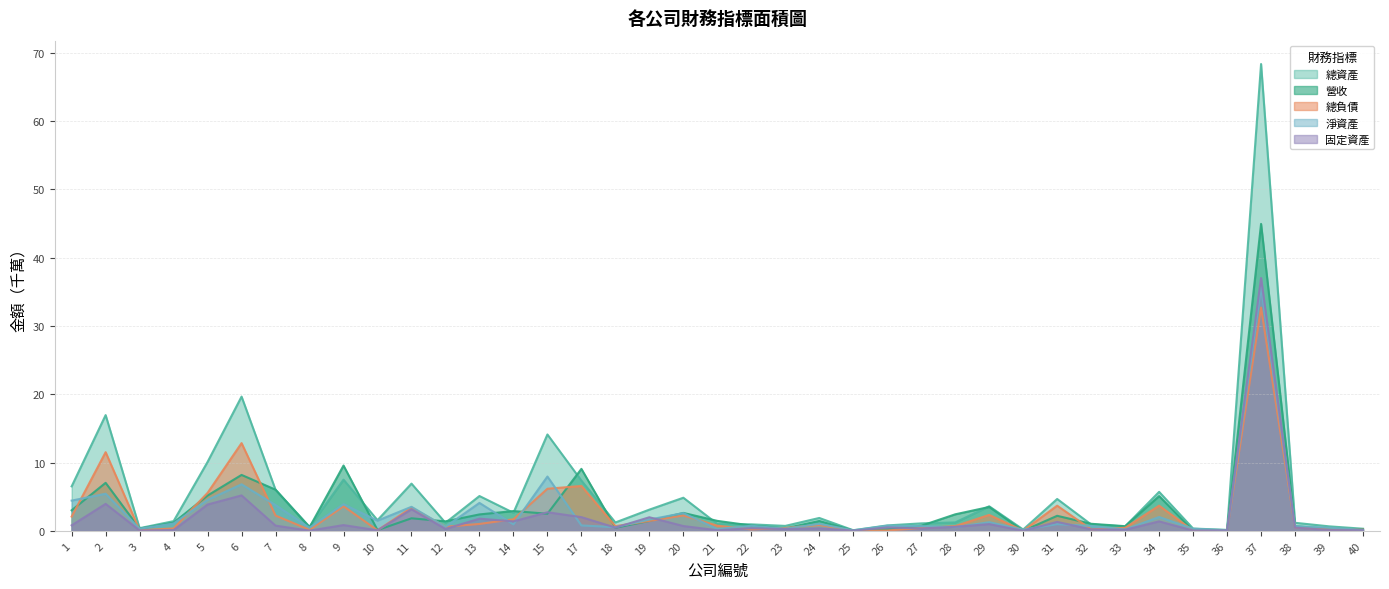

Between 8 and 40, which series saw the biggest shift?

淨資產